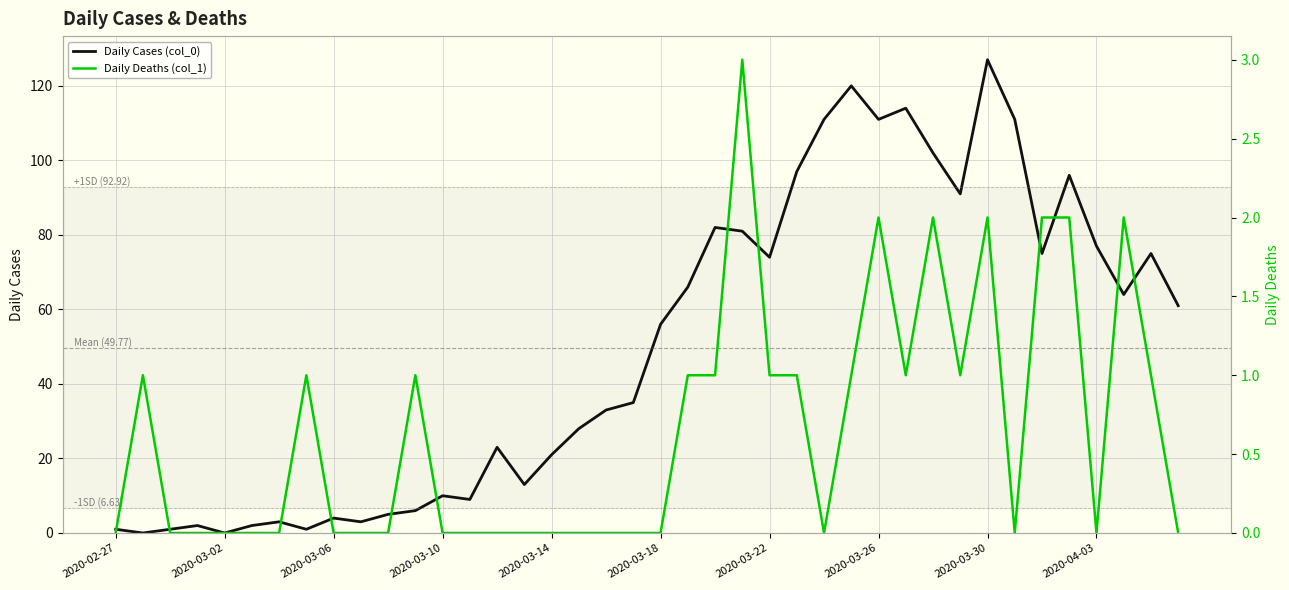

How many intersections are there between Daily Cases (col_0) and Daily Deaths (col_1)?

2